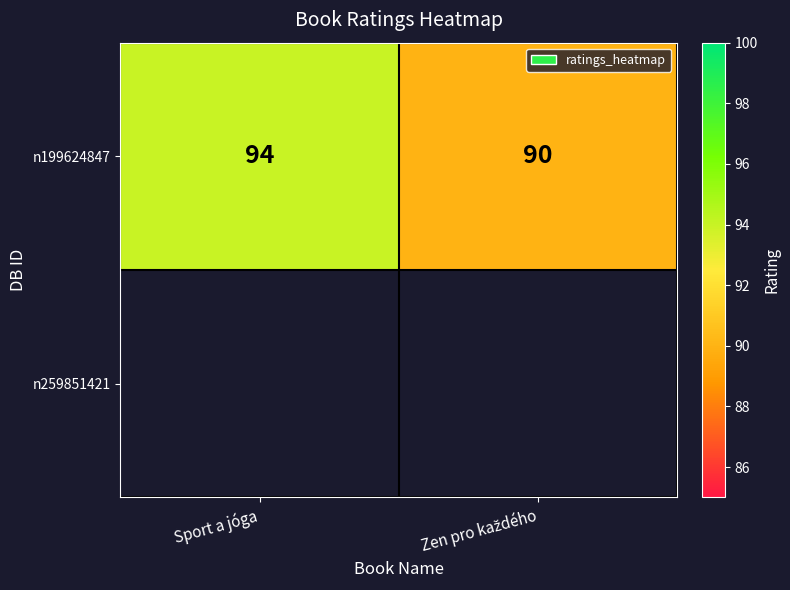

Rank the categories by value from lowest to highest.

Zen pro každého, Sport a jóga